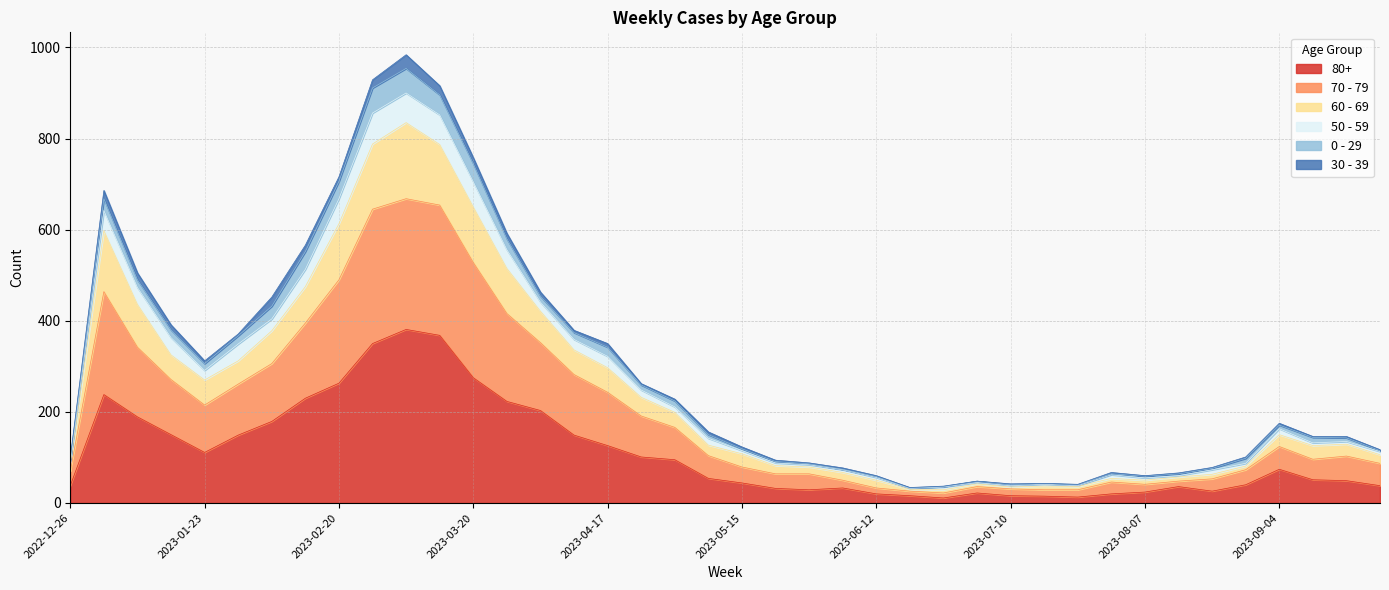

Is it true that 70 - 79 equals 556 at 2023-04-10?

False